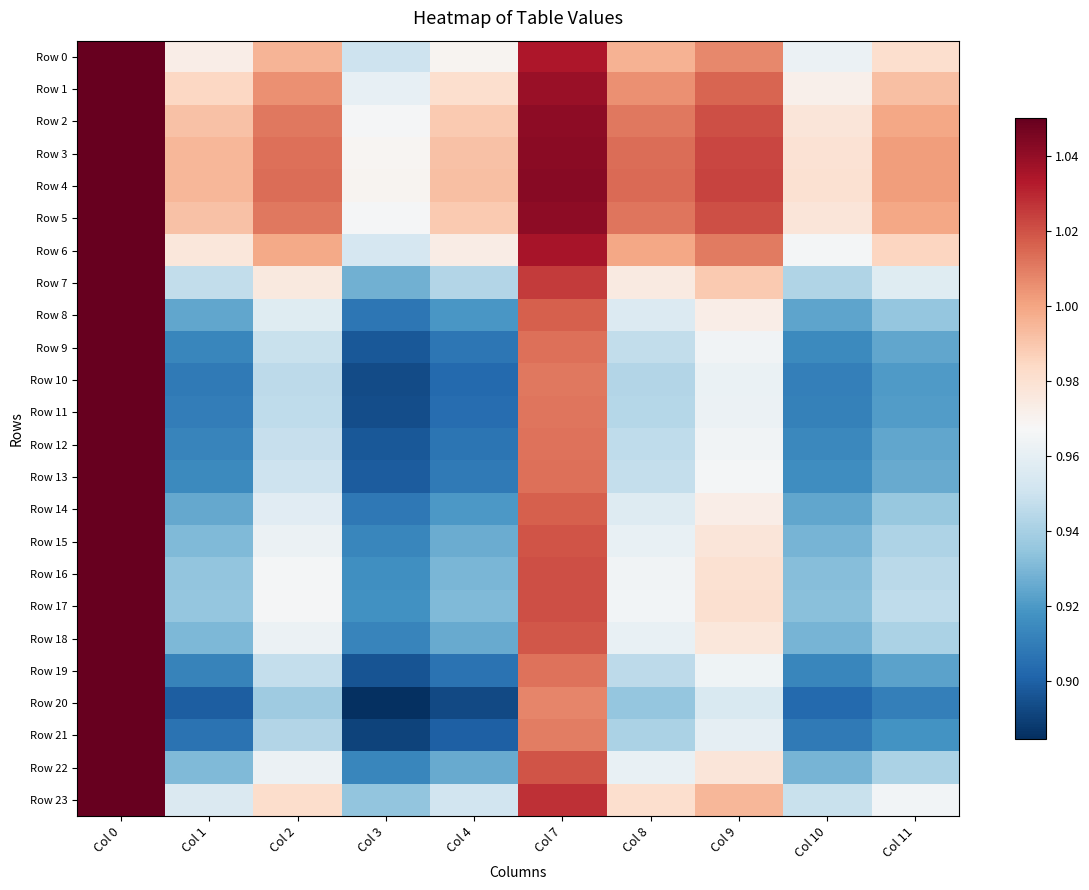

Reading left to right, transcribe all the data shown in this chart.

Row 0: Col 0=1.1	Col 1=1.0	Col 2=1.0	Col 3=1.0	Col 4=1.0	Col 7=1.0	Col 8=1.0	Col 9=1.0	Col 10=1.0	Col 11=1.0
Row 1: Col 0=1.1	Col 1=1.0	Col 2=1.0	Col 3=1.0	Col 4=1.0	Col 7=1.0	Col 8=1.0	Col 9=1.0	Col 10=1.0	Col 11=1.0
Row 2: Col 0=1.1	Col 1=1.0	Col 2=1.0	Col 3=1.0	Col 4=1.0	Col 7=1.0	Col 8=1.0	Col 9=1.0	Col 10=1.0	Col 11=1.0
Row 3: Col 0=1.1	Col 1=1.0	Col 2=1.0	Col 3=1.0	Col 4=1.0	Col 7=1.0	Col 8=1.0	Col 9=1.0	Col 10=1.0	Col 11=1.0
Row 4: Col 0=1.1	Col 1=1.0	Col 2=1.0	Col 3=1.0	Col 4=1.0	Col 7=1.0	Col 8=1.0	Col 9=1.0	Col 10=1.0	Col 11=1.0
Row 5: Col 0=1.1	Col 1=1.0	Col 2=1.0	Col 3=1.0	Col 4=1.0	Col 7=1.0	Col 8=1.0	Col 9=1.0	Col 10=1.0	Col 11=1.0
Row 6: Col 0=1.1	Col 1=1.0	Col 2=1.0	Col 3=1.0	Col 4=1.0	Col 7=1.0	Col 8=1.0	Col 9=1.0	Col 10=1.0	Col 11=1.0
Row 7: Col 0=1.1	Col 1=0.9	Col 2=1.0	Col 3=0.9	Col 4=0.9	Col 7=1.0	Col 8=1.0	Col 9=1.0	Col 10=0.9	Col 11=1.0
Row 8: Col 0=1.1	Col 1=0.9	Col 2=1.0	Col 3=0.9	Col 4=0.9	Col 7=1.0	Col 8=1.0	Col 9=1.0	Col 10=0.9	Col 11=0.9
Row 9: Col 0=1.1	Col 1=0.9	Col 2=0.9	Col 3=0.9	Col 4=0.9	Col 7=1.0	Col 8=0.9	Col 9=1.0	Col 10=0.9	Col 11=0.9
Row 10: Col 0=1.1	Col 1=0.9	Col 2=0.9	Col 3=0.9	Col 4=0.9	Col 7=1.0	Col 8=0.9	Col 9=1.0	Col 10=0.9	Col 11=0.9
Row 11: Col 0=1.1	Col 1=0.9	Col 2=0.9	Col 3=0.9	Col 4=0.9	Col 7=1.0	Col 8=0.9	Col 9=1.0	Col 10=0.9	Col 11=0.9
Row 12: Col 0=1.1	Col 1=0.9	Col 2=0.9	Col 3=0.9	Col 4=0.9	Col 7=1.0	Col 8=0.9	Col 9=1.0	Col 10=0.9	Col 11=0.9
Row 13: Col 0=1.1	Col 1=0.9	Col 2=0.9	Col 3=0.9	Col 4=0.9	Col 7=1.0	Col 8=0.9	Col 9=1.0	Col 10=0.9	Col 11=0.9
Row 14: Col 0=1.1	Col 1=0.9	Col 2=1.0	Col 3=0.9	Col 4=0.9	Col 7=1.0	Col 8=1.0	Col 9=1.0	Col 10=0.9	Col 11=0.9
Row 15: Col 0=1.1	Col 1=0.9	Col 2=1.0	Col 3=0.9	Col 4=0.9	Col 7=1.0	Col 8=1.0	Col 9=1.0	Col 10=0.9	Col 11=0.9
Row 16: Col 0=1.1	Col 1=0.9	Col 2=1.0	Col 3=0.9	Col 4=0.9	Col 7=1.0	Col 8=1.0	Col 9=1.0	Col 10=0.9	Col 11=0.9
Row 17: Col 0=1.1	Col 1=0.9	Col 2=1.0	Col 3=0.9	Col 4=0.9	Col 7=1.0	Col 8=1.0	Col 9=1.0	Col 10=0.9	Col 11=0.9
Row 18: Col 0=1.1	Col 1=0.9	Col 2=1.0	Col 3=0.9	Col 4=0.9	Col 7=1.0	Col 8=1.0	Col 9=1.0	Col 10=0.9	Col 11=0.9
Row 19: Col 0=1.1	Col 1=0.9	Col 2=0.9	Col 3=0.9	Col 4=0.9	Col 7=1.0	Col 8=0.9	Col 9=1.0	Col 10=0.9	Col 11=0.9
Row 20: Col 0=1.1	Col 1=0.9	Col 2=0.9	Col 3=0.9	Col 4=0.9	Col 7=1.0	Col 8=0.9	Col 9=1.0	Col 10=0.9	Col 11=0.9
Row 21: Col 0=1.1	Col 1=0.9	Col 2=0.9	Col 3=0.9	Col 4=0.9	Col 7=1.0	Col 8=0.9	Col 9=1.0	Col 10=0.9	Col 11=0.9
Row 22: Col 0=1.1	Col 1=0.9	Col 2=1.0	Col 3=0.9	Col 4=0.9	Col 7=1.0	Col 8=1.0	Col 9=1.0	Col 10=0.9	Col 11=0.9
Row 23: Col 0=1.1	Col 1=1.0	Col 2=1.0	Col 3=0.9	Col 4=1.0	Col 7=1.0	Col 8=1.0	Col 9=1.0	Col 10=0.9	Col 11=1.0